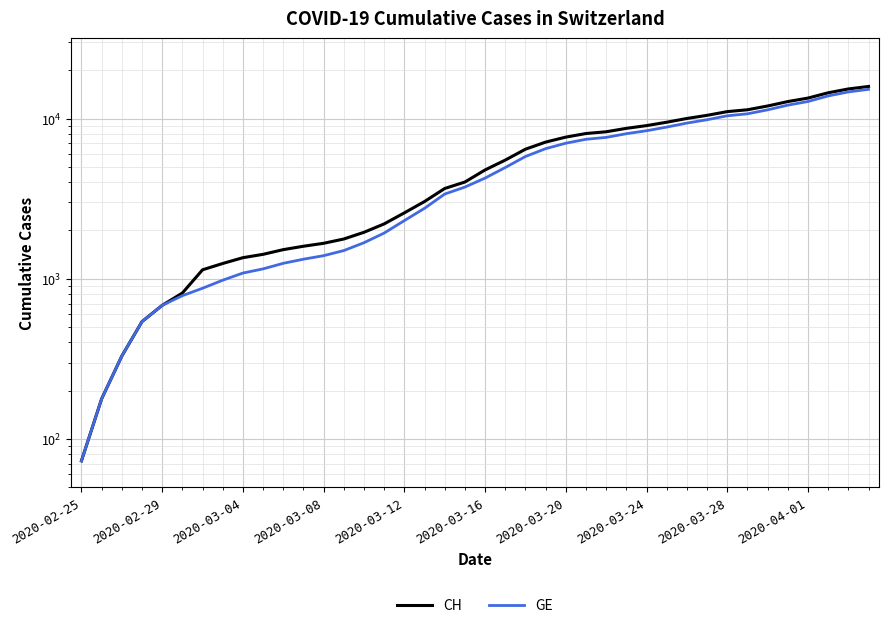

Is this an area chart (filled region under the line)?

No